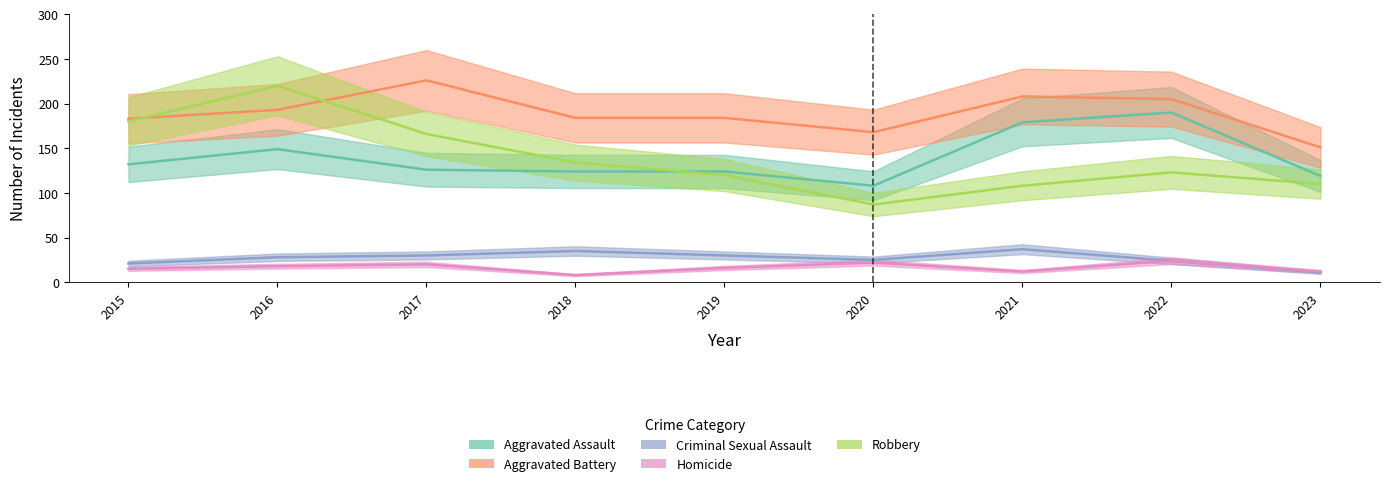

What is the value of the Aggravated Assault point at the 8th from the left?

190